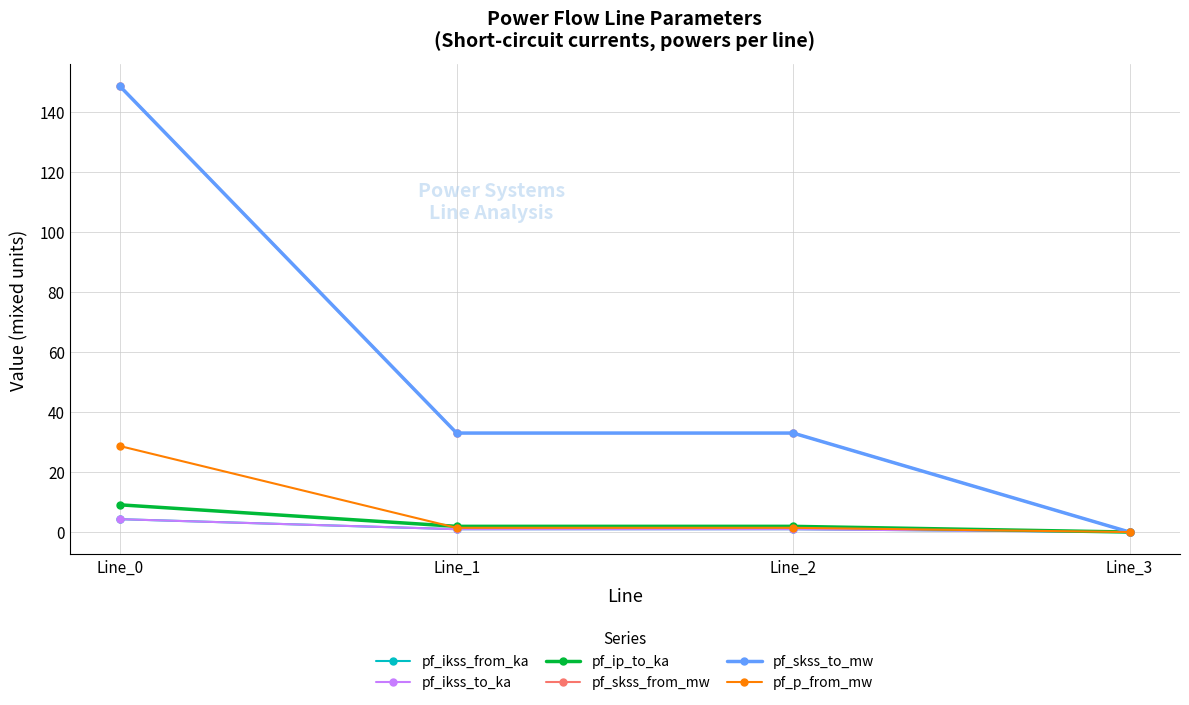

What is the approximate value of pf_skss_to_mw at Line_2?

33.0